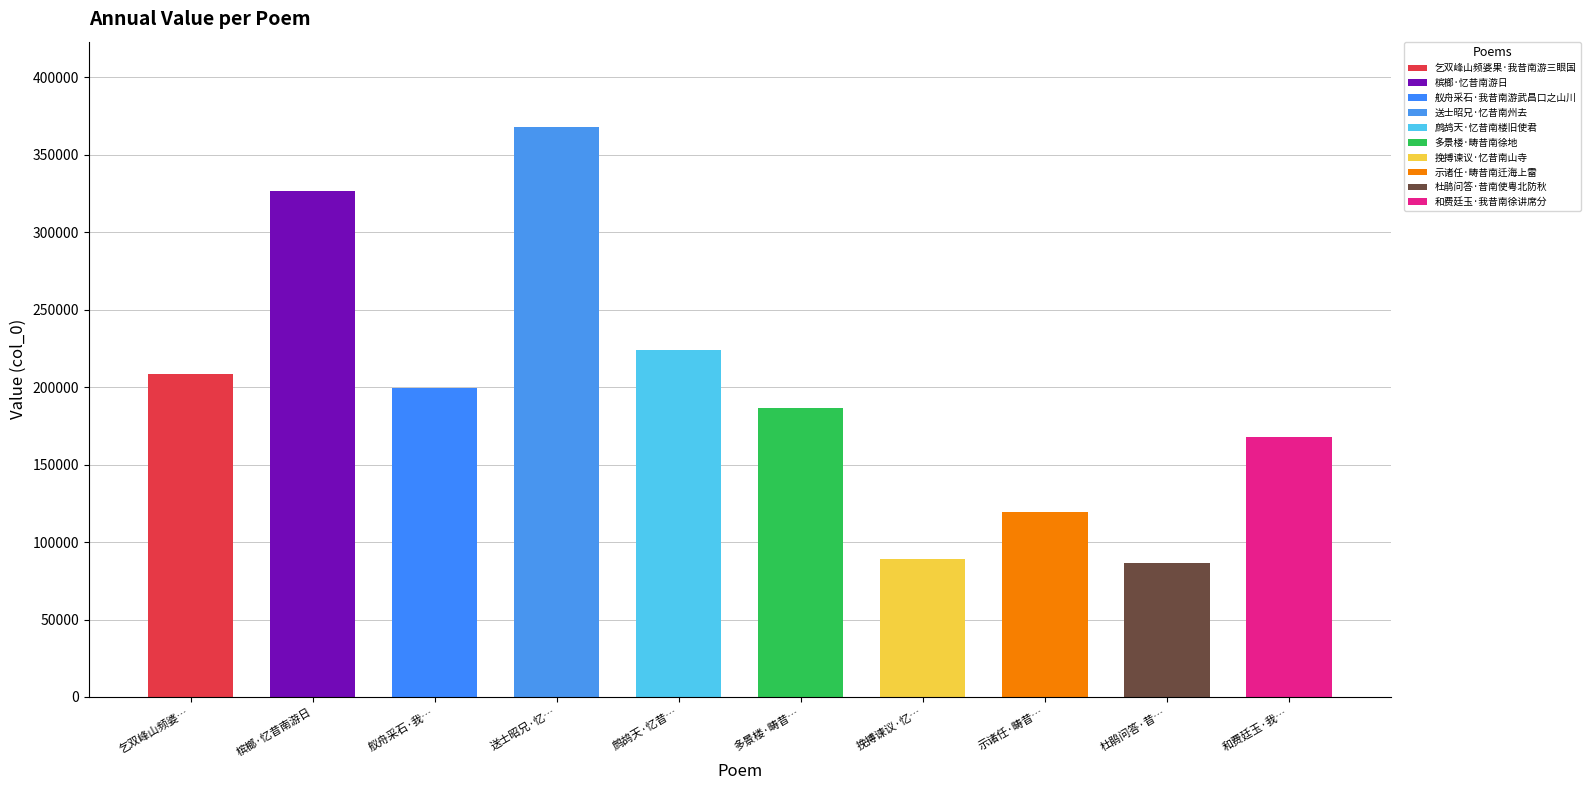

What is the difference between the values at 乞双峰山频婆果·我昔南游三眼国 and 鹧鸪天·忆昔南楼旧使君?

15324